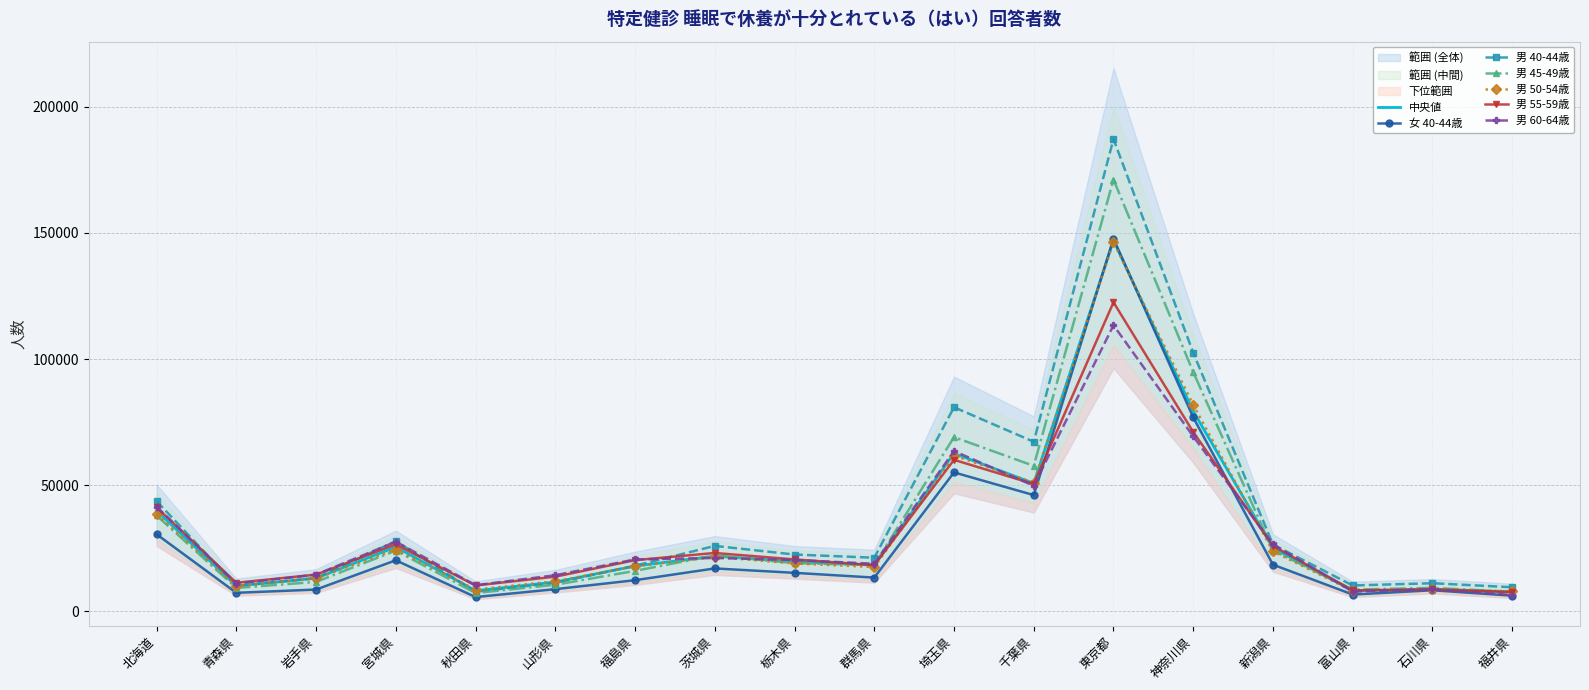

How many interior local peaks does the 男 50-54歳 series have?

5